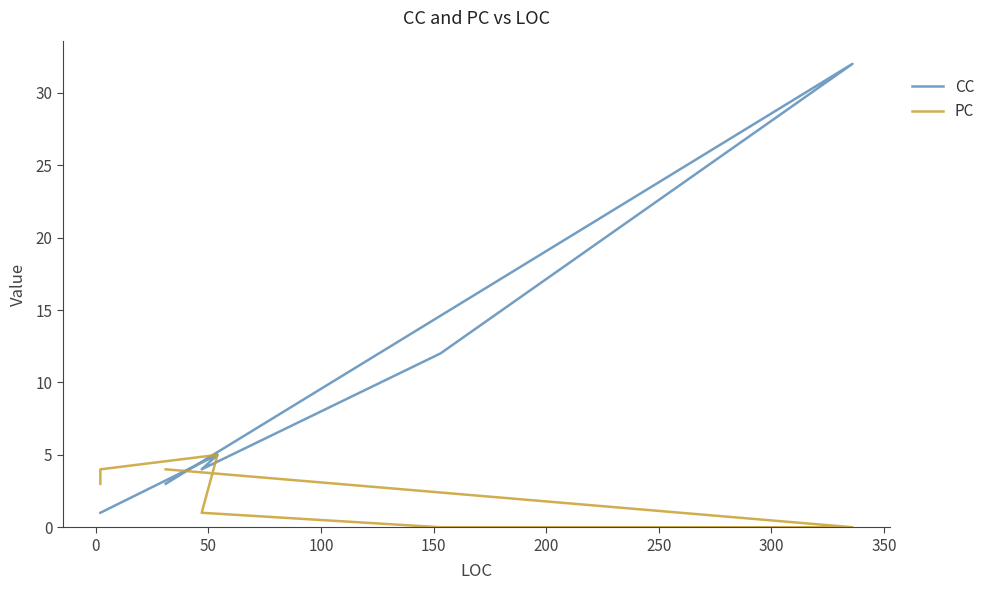

Is it true that CC equals 5 at 50?

True